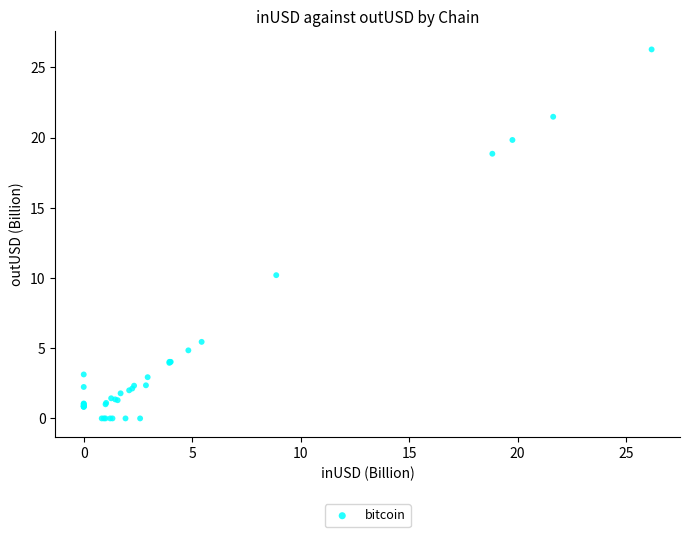

What Y value in the scatter plot is closest to 13?

10.2